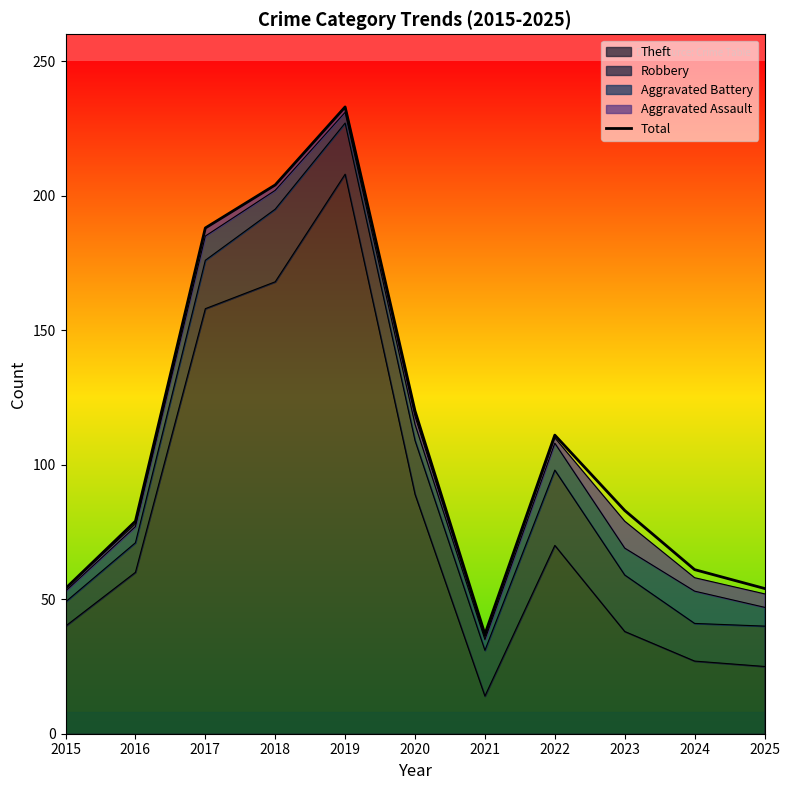

What is the greatest value displayed?

233